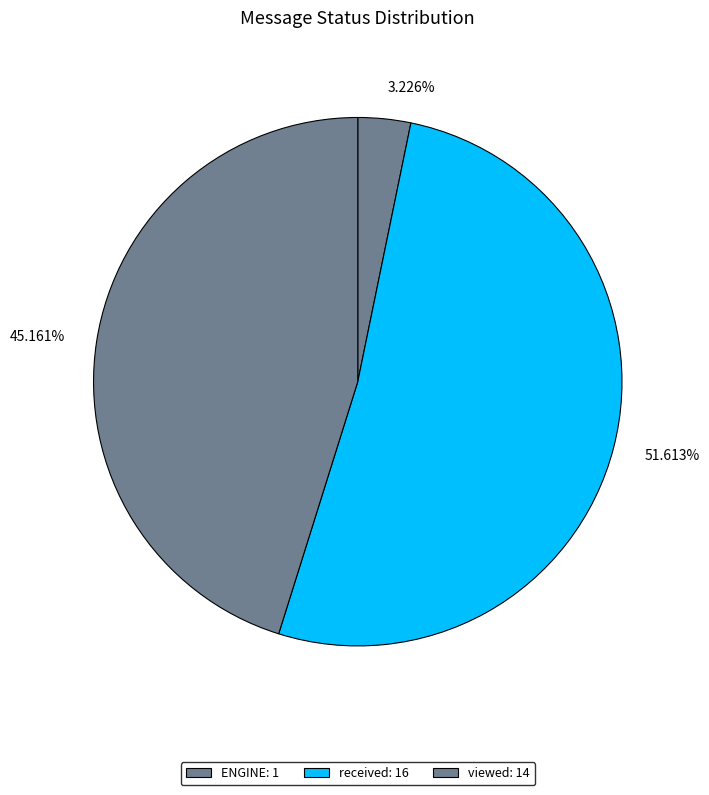

Does any single category account for the majority?

Yes